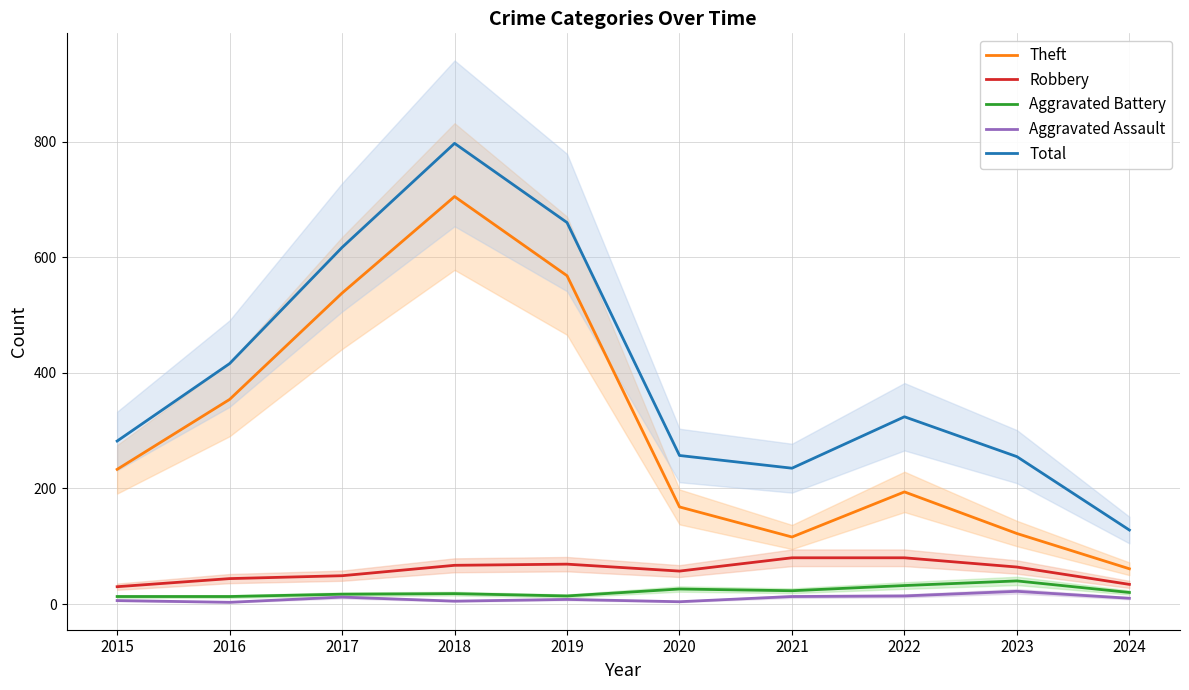

What is the value of the Total point at the 1st from the left?

282